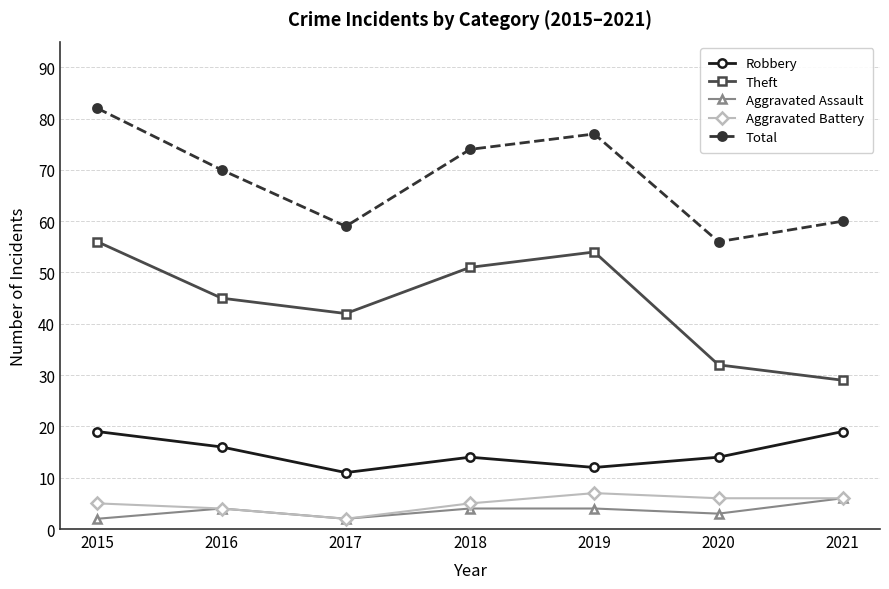

How many lines are shown in the chart?

5